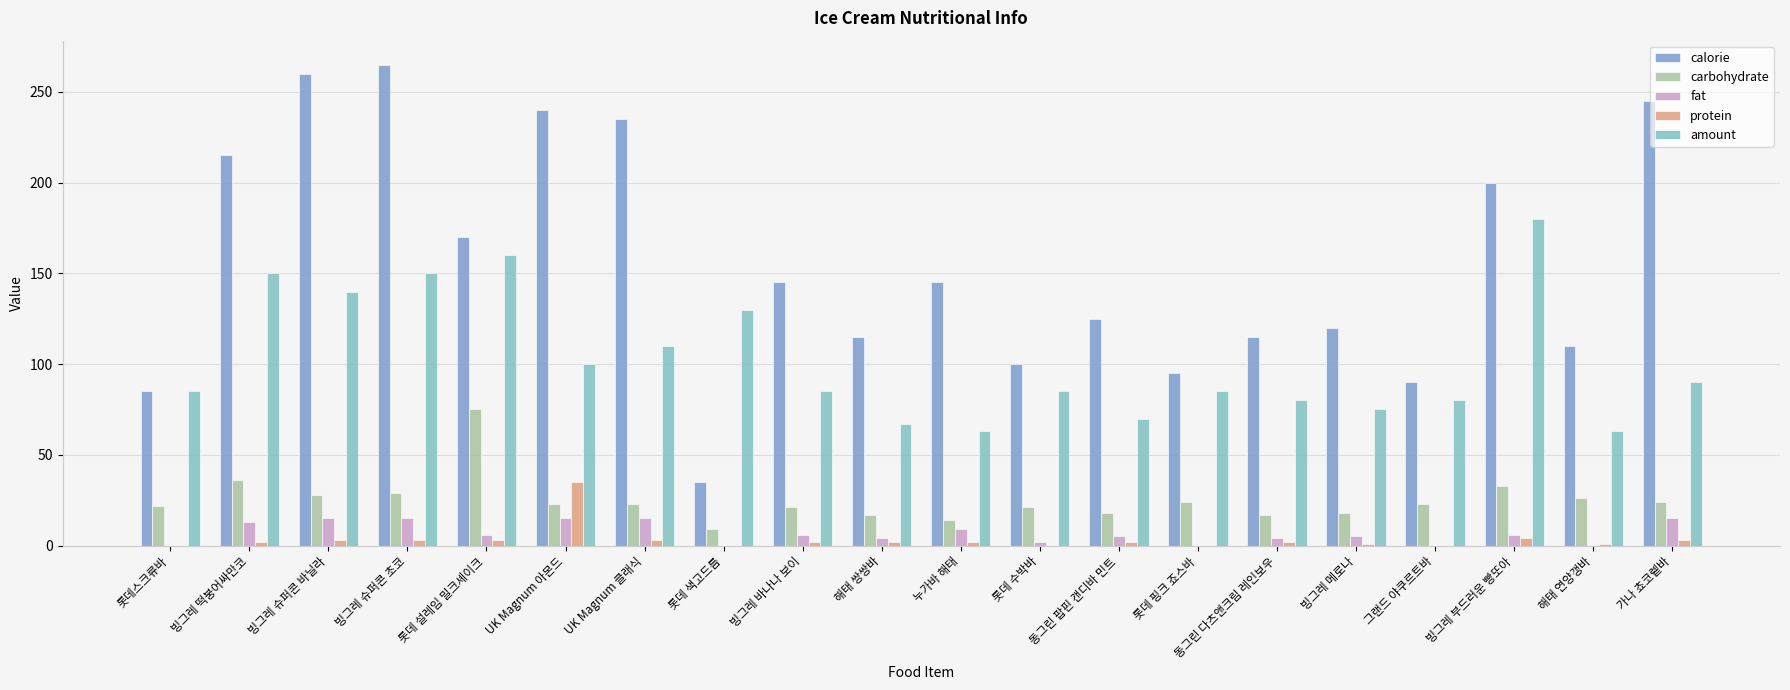

Is the value of calorie at 롯데스크류바 greater than the value of protein at 그랜드 야쿠르트바?

Yes